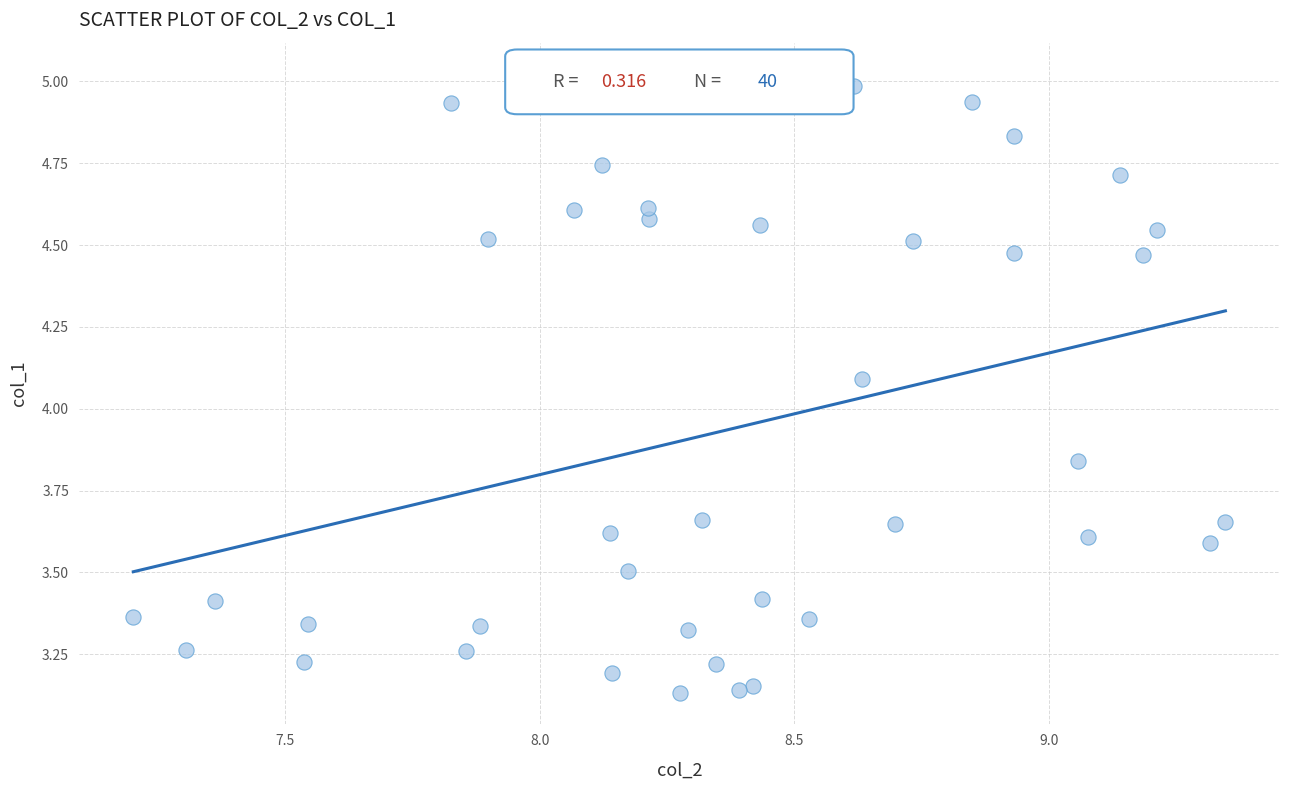

What Y value in the scatter plot is closest to 4?

4.1